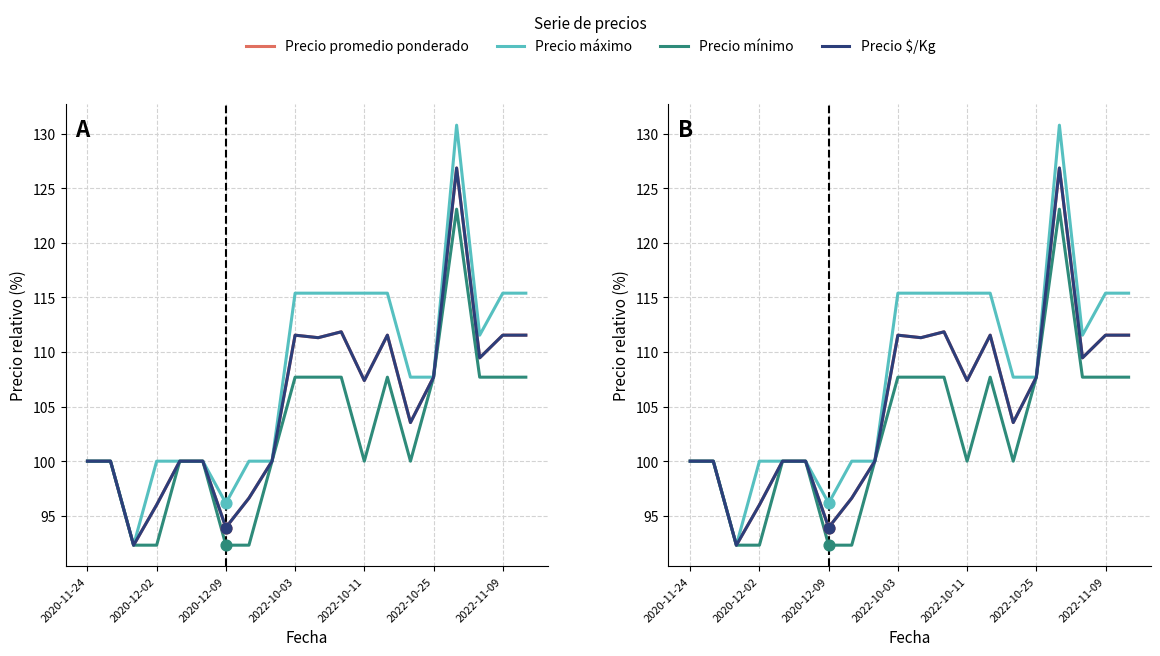

At which category is the sum across all series the highest?

16